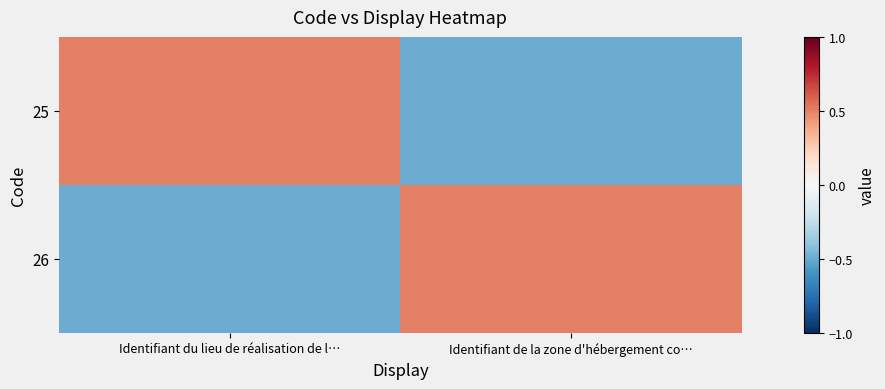

Rank the series by their maximum value, from highest to lowest.

25, 26